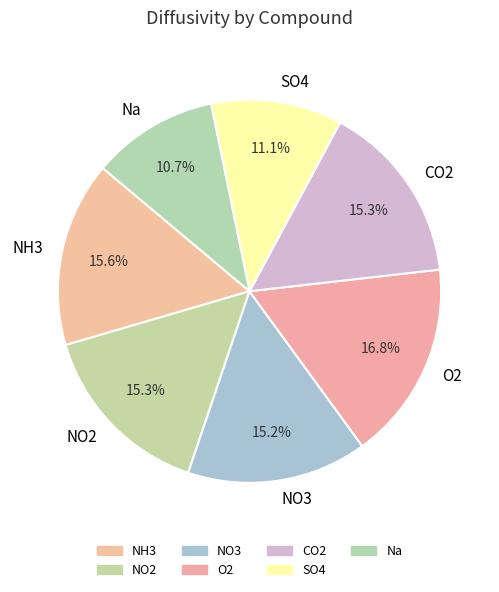

True or false: SO4 accounts for 5% of the total.

False